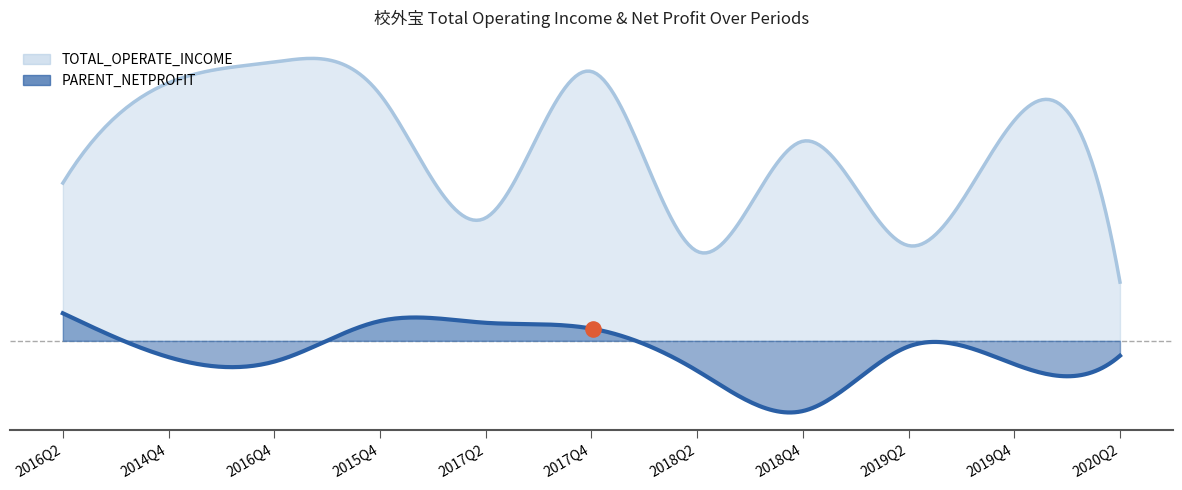

Which series contains the lowest Y value?

PARENT_NETPROFIT